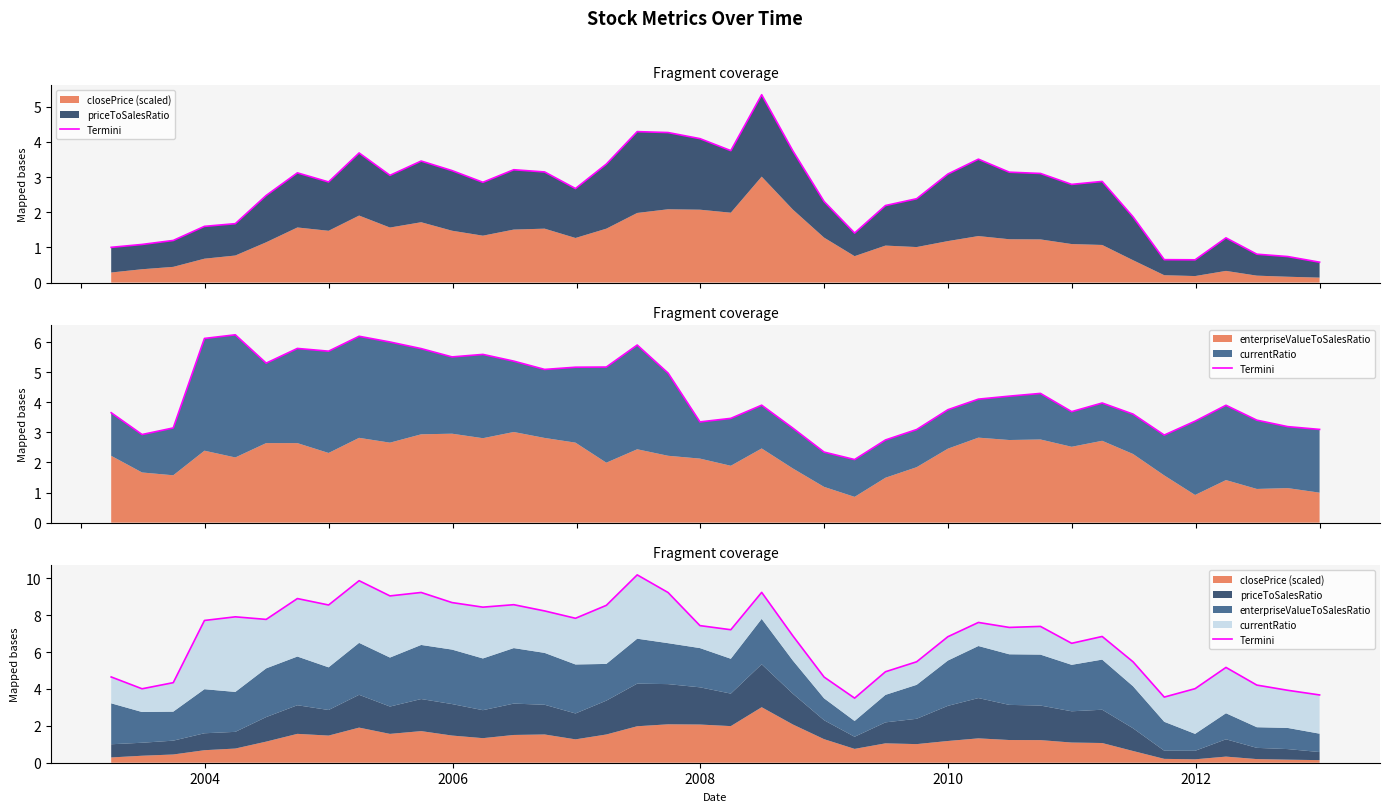

Reading left to right, extract all data points from this chart.

4.7	4.0	4.3	7.7	7.9	7.8	8.9	8.6	9.9	9.0	9.2	8.7	8.4	8.6	8.2	7.8	8.5	10.2	9.2	7.4	7.2	9.2	6.9	4.6	3.5	4.9	5.5	6.8	7.6	7.3	7.4	6.5	6.8	5.5	3.6	4.0	5.2	4.2	3.9	3.7